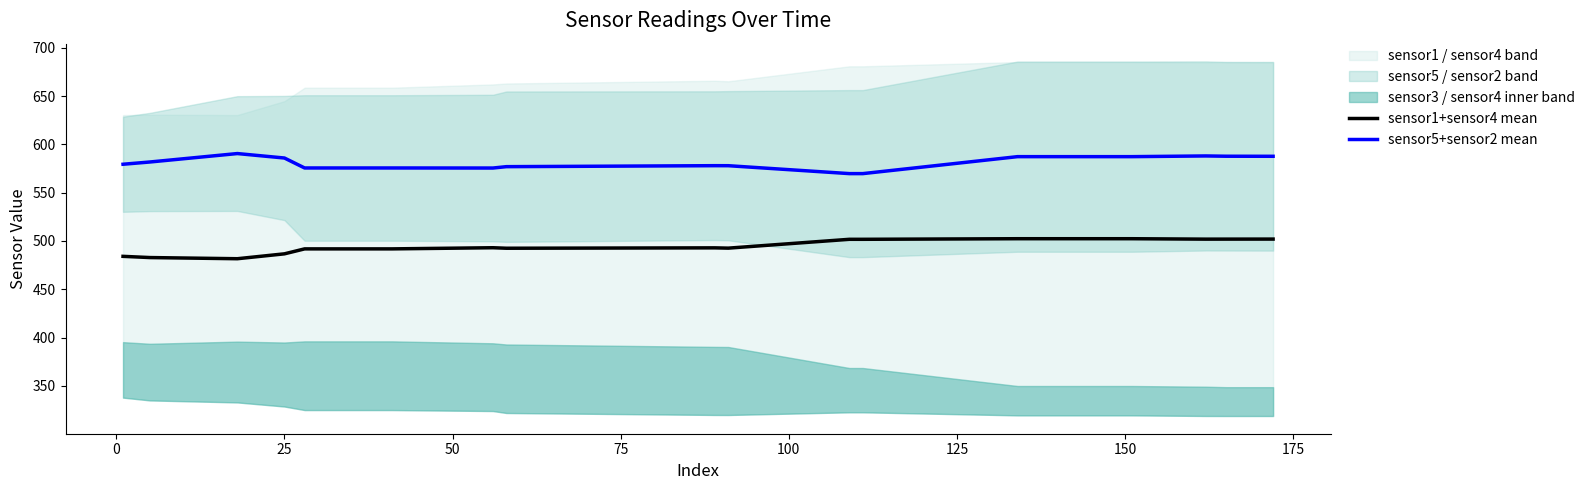

True or false: sensor5+sensor2 mean and sensor1+sensor4 mean intersect in this chart.

False